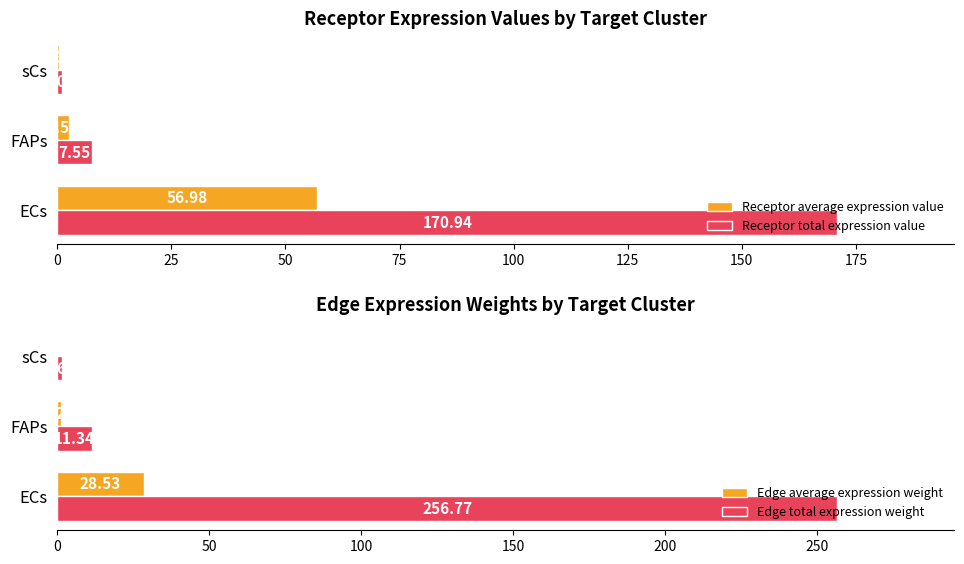

What is the difference between the maximum and minimum values in the Receptor total expression value series?

169.9